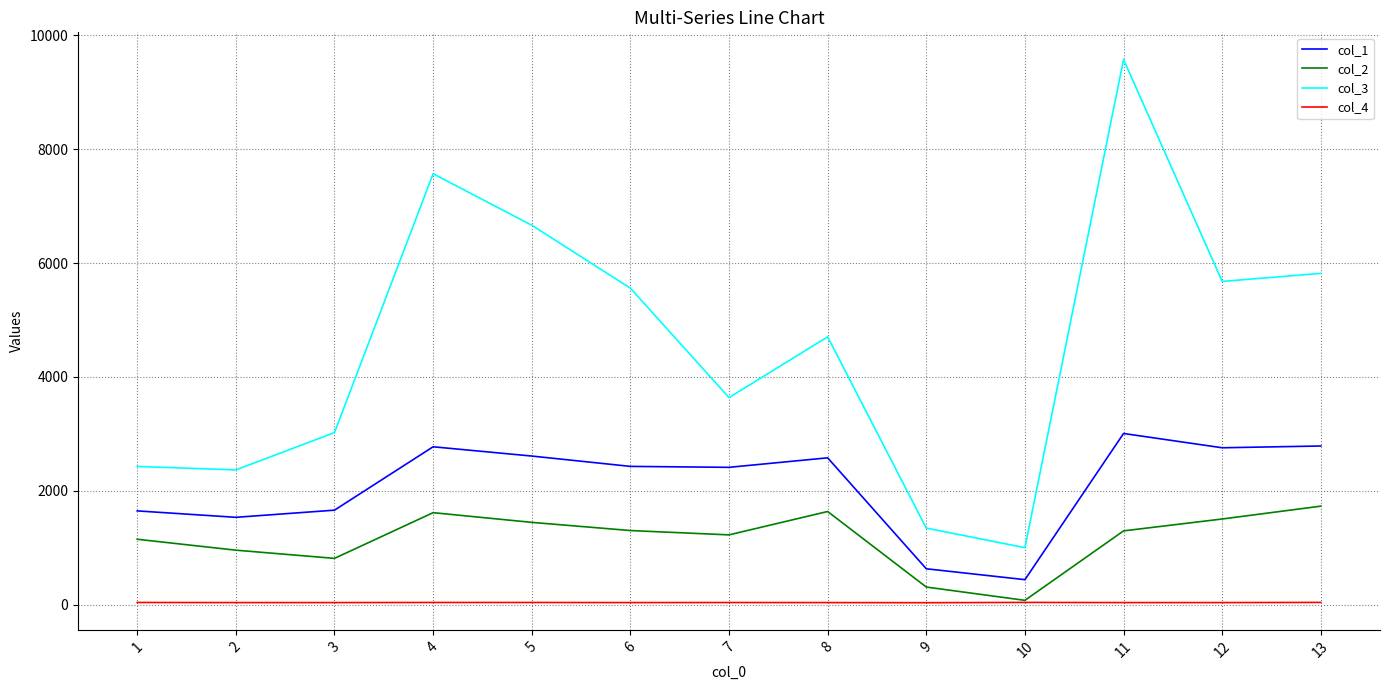

What is the approximate value of col_1 at 12?

2754.5